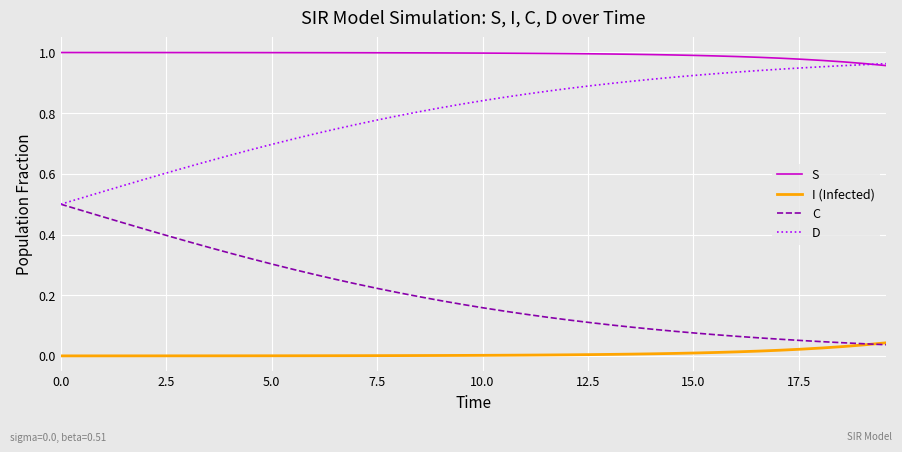

Rank the series by their average value, from highest to lowest.

S, D, C, I (Infected)